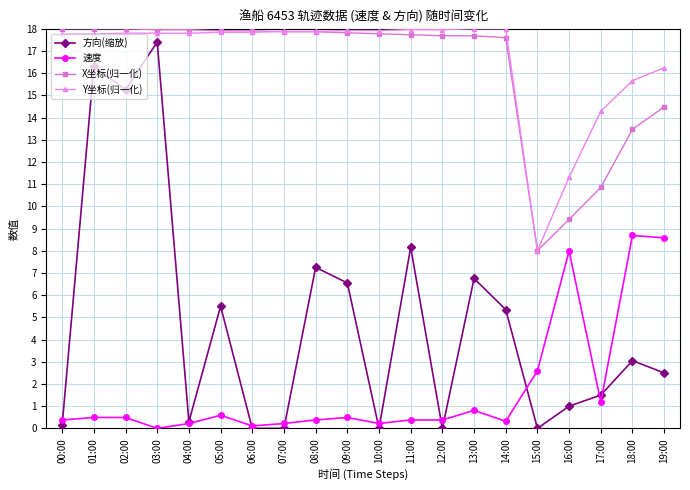

Which series changed the most between 10:00 and 17:00?

X坐标(归一化)